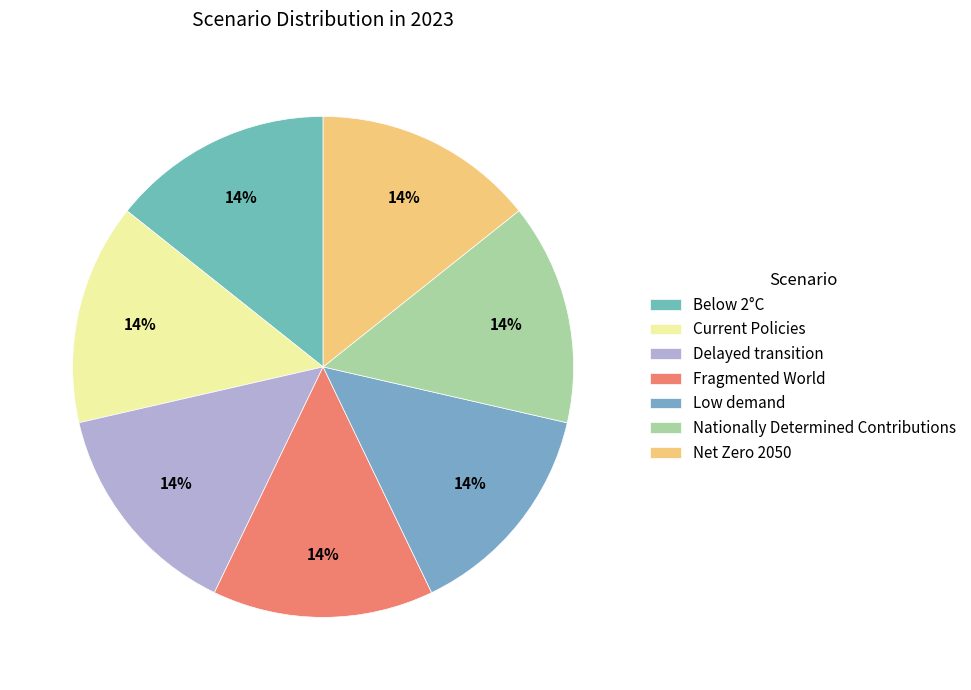

How many segments does this pie chart have?

7